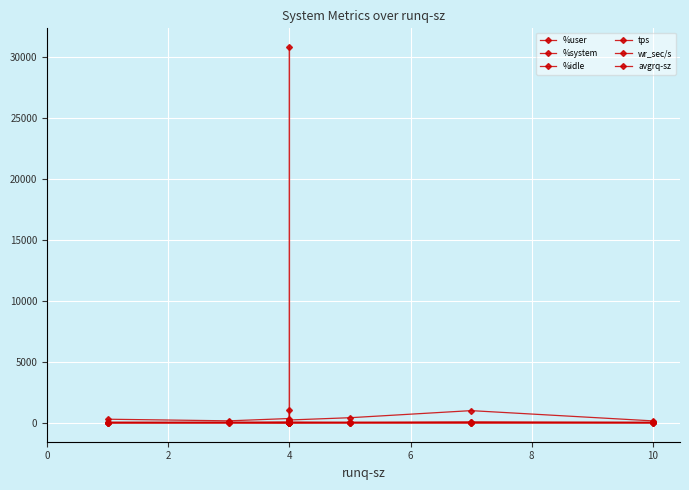

Reading left to right, extract all data points from this chart.

%user: 29.9	38.0	8.4	17.6	38.8	24.7	36.7	12.3	42.0
%system: 1.9	2.4	1.0	1.5	2.4	1.1	2.0	1.1	2.3
%idle: 68.1	59.5	90.5	80.8	58.7	74.1	61.3	86.6	55.6
tps: 19.2	5.0	26.8	28.2	6.0	7.2	24.0	20.4	15.2
wr_sec/s: 305.6	172.8	363.2	30819.2	190.4	243.2	428.8	1009.6	169.6
avgrq-sz: 16.4	37.4	14.5	1093.2	37.3	35.3	18.3	50.1	25.6